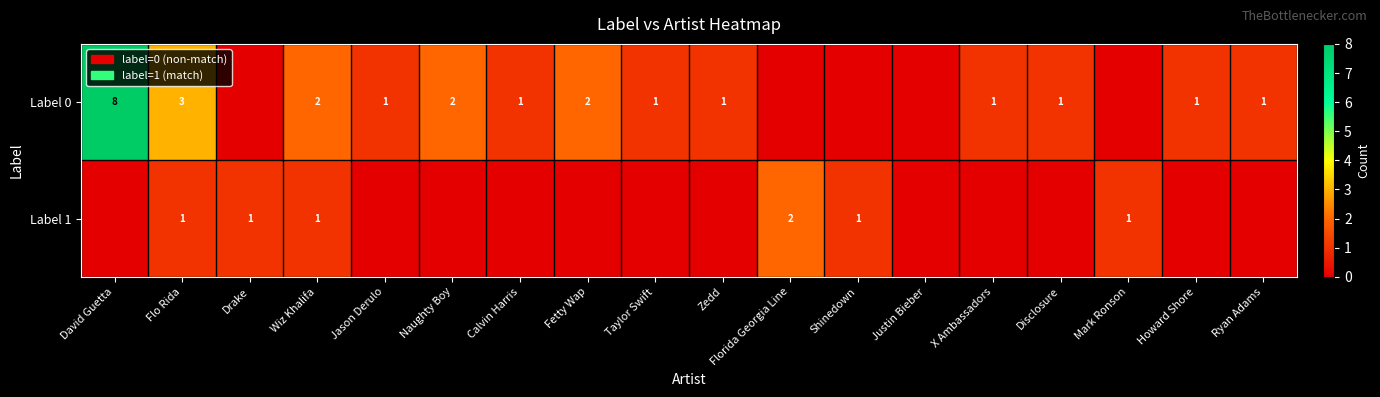

At which category is the sum across all series the highest?

David Guetta